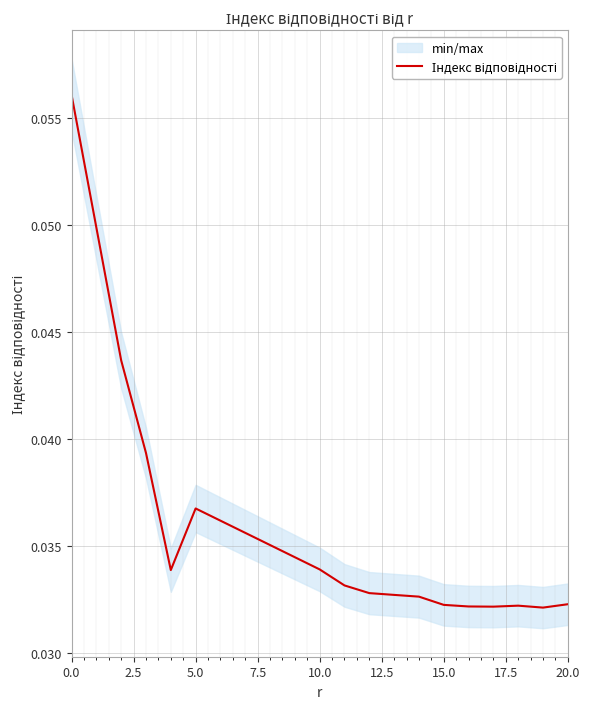

How many categories are shown in the chart?

16